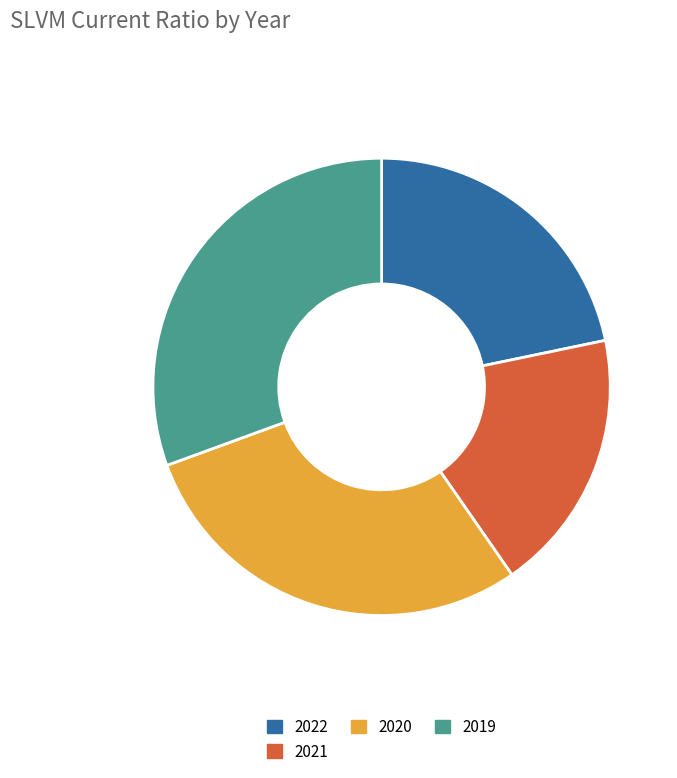

Is it true that 2020 is 15% of the pie?

False